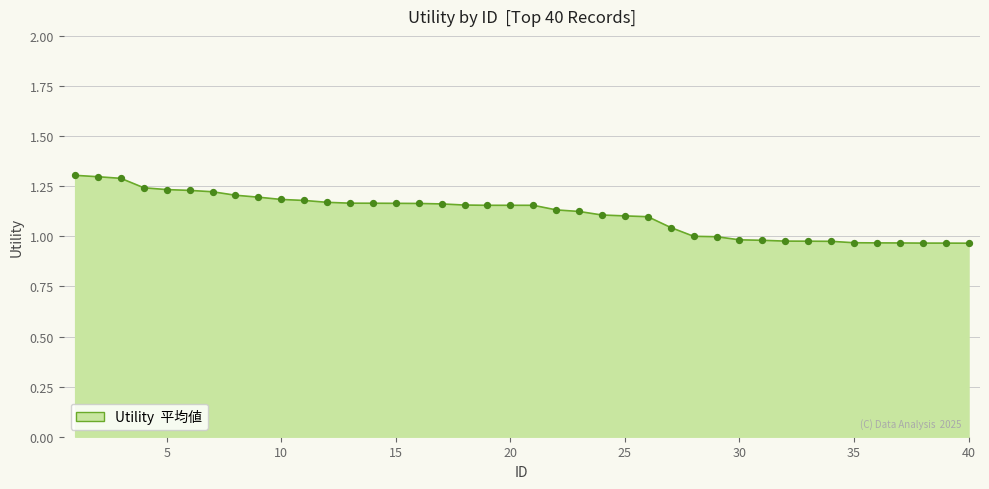

What is the greatest value displayed?

1.3